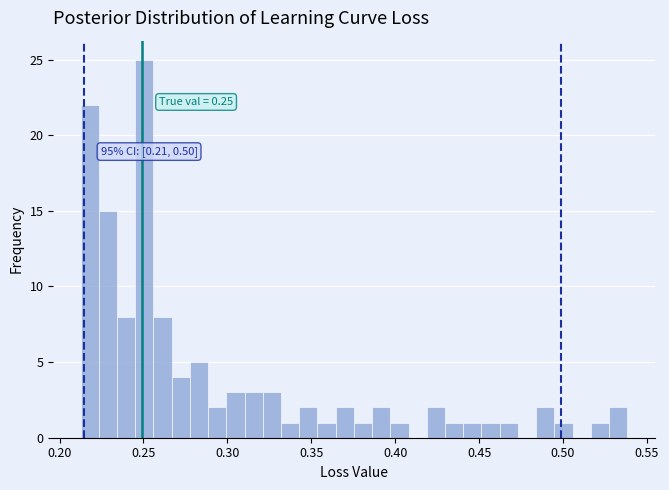

Around what value on the x-axis is the tallest bar? Give the approximate position of its centre, as read against the axis.

0.250